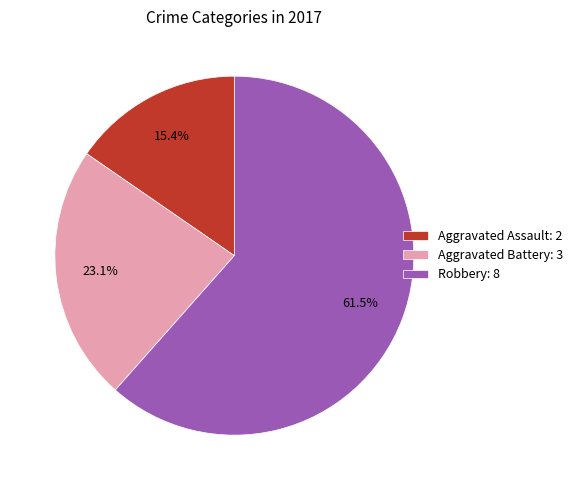

Which category has the smallest portion of the pie?

Aggravated Assault: 2